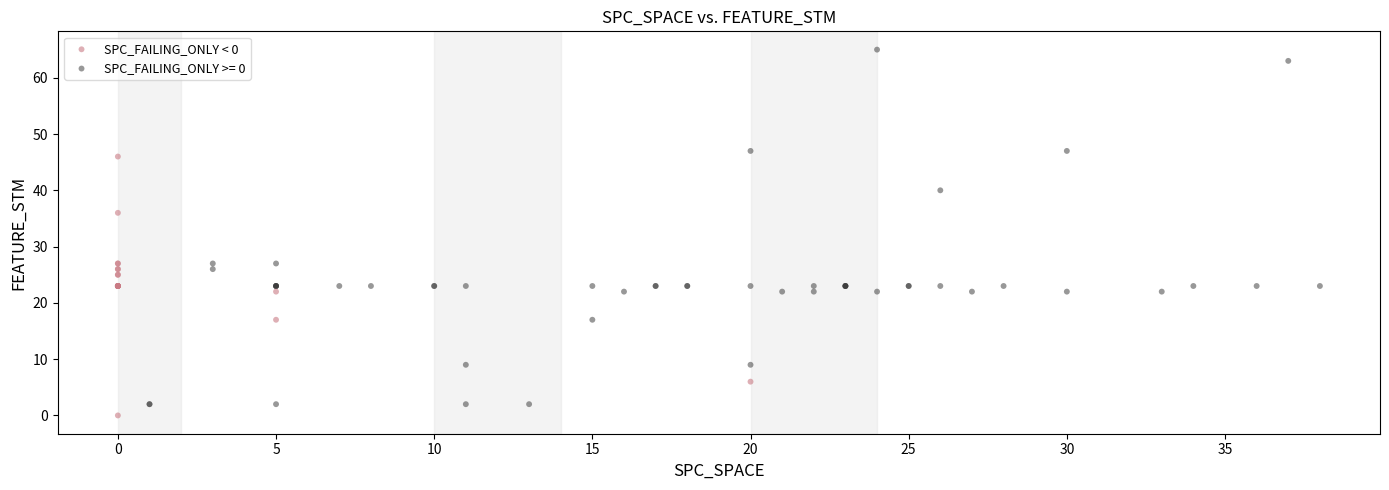

Which series reaches the maximum Y coordinate?

SPC_FAILING_ONLY >= 0